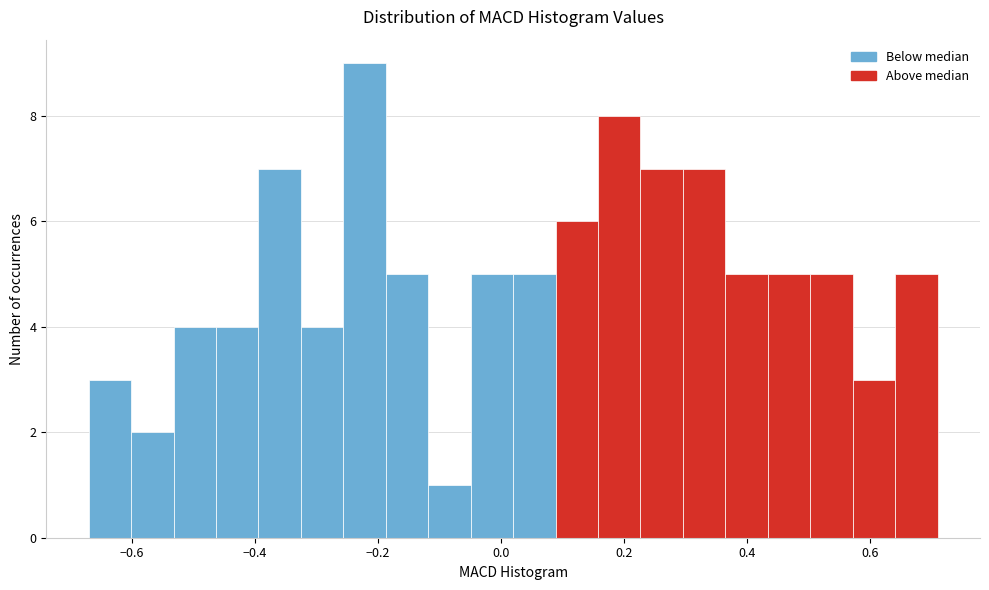

Read against the x-axis, roughly where is the centre of the tallest bar?

-0.22